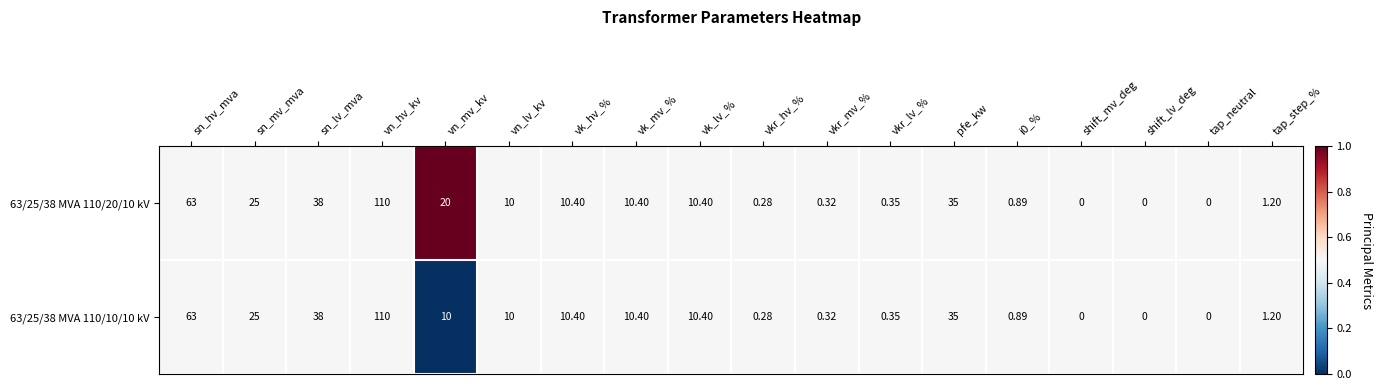

Is the value of 63/25/38 MVA 110/20/10 kV at sn_mv_mva greater than the value of 63/25/38 MVA 110/10/10 kV at vk_mv_%?

Yes